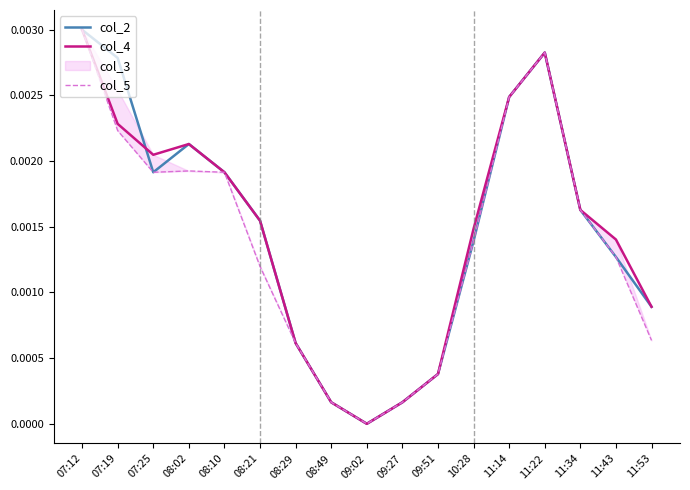

How many values in col_5 are above zero?

16